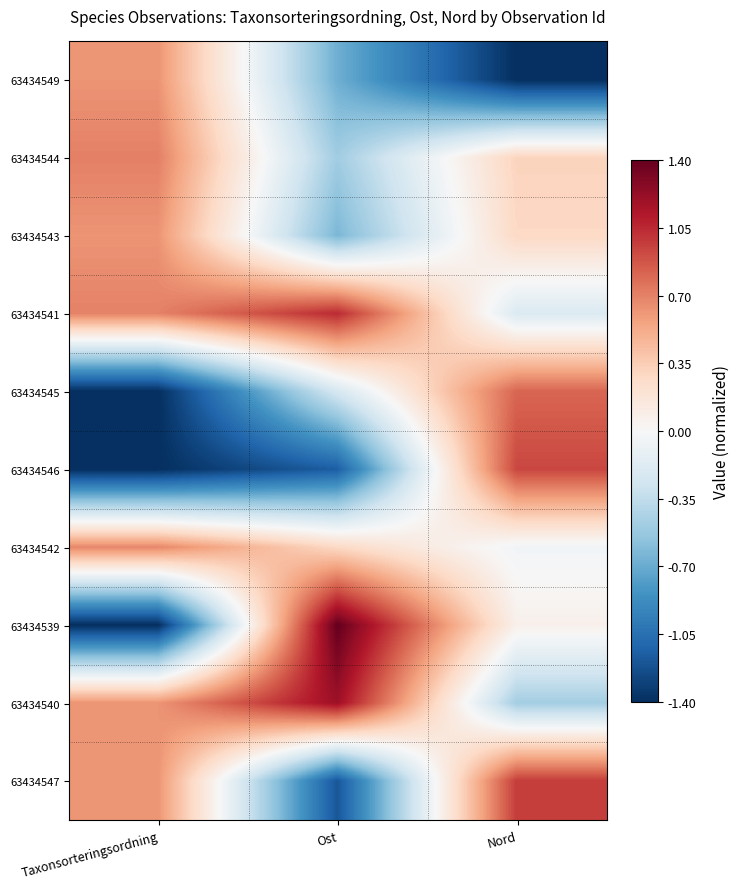

Which has a higher value, Taxonsorteringsordning or Ost?

Taxonsorteringsordning